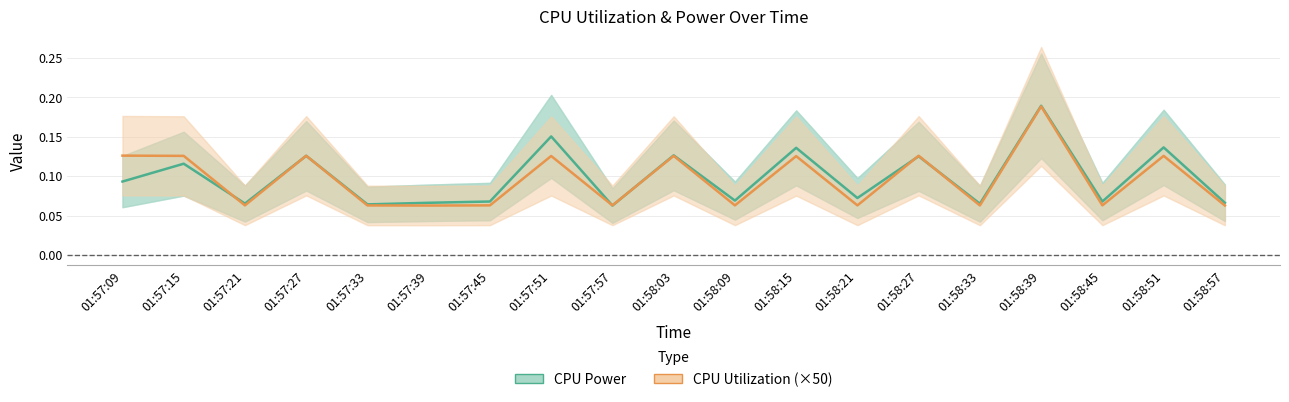

What is the label of the 11th point from the right?

01:57:57